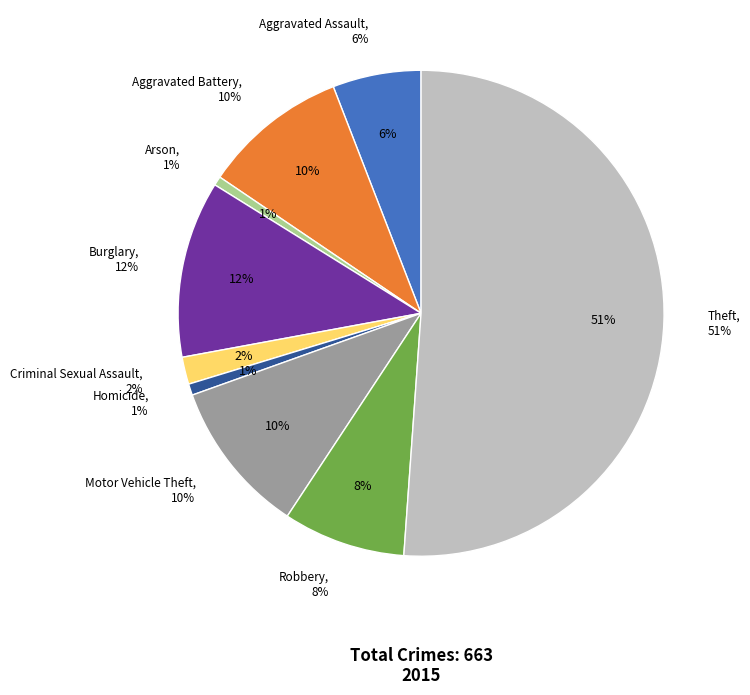

How many segments does this pie chart have?

9